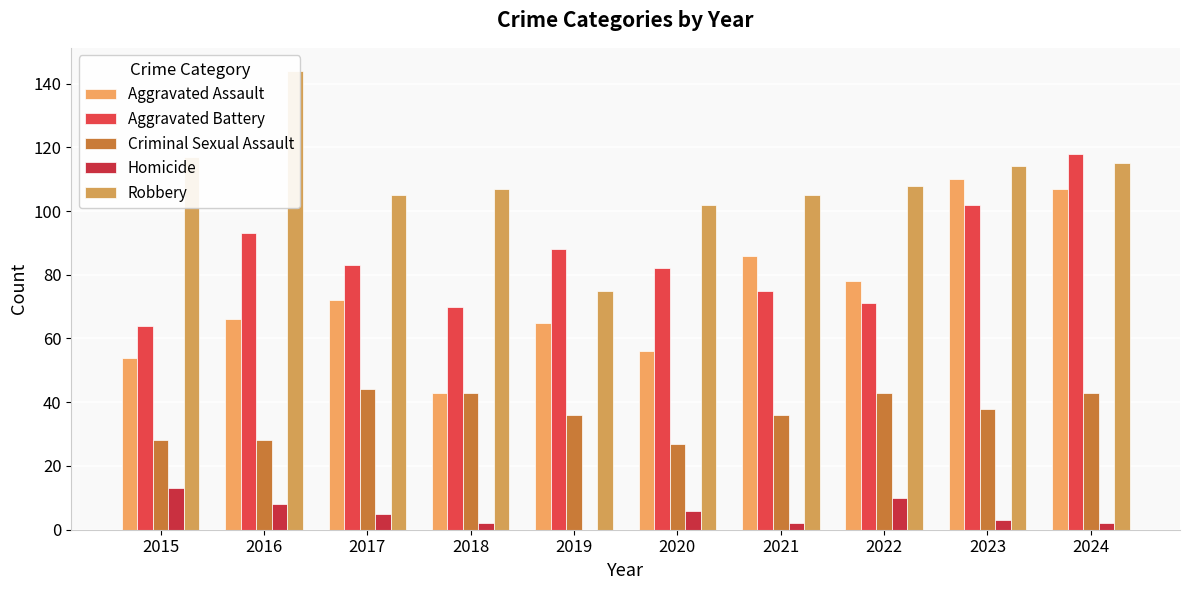

Where is Criminal Sexual Assault nearest to the value 35?

2019